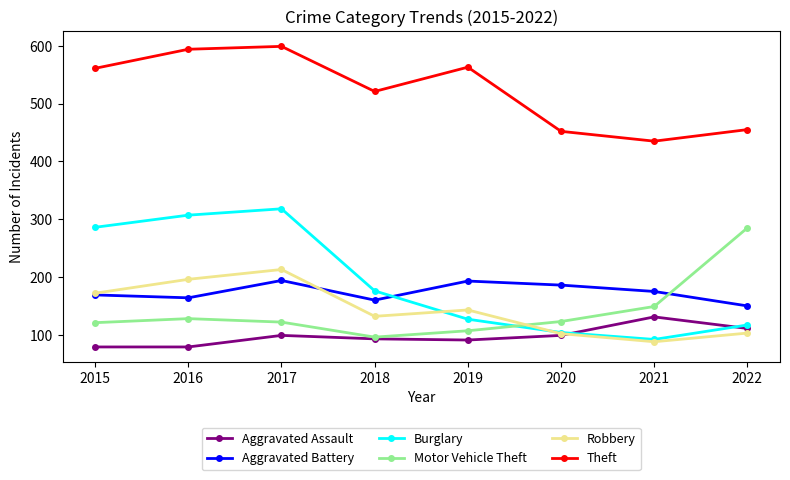

In Robbery, how many points are lower than both neighbors (excluding endpoints)?

2